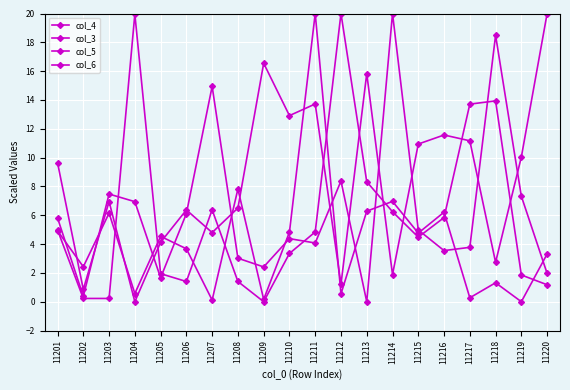

What is the difference between the second highest and second lowest values in the col_5 series?

19.7